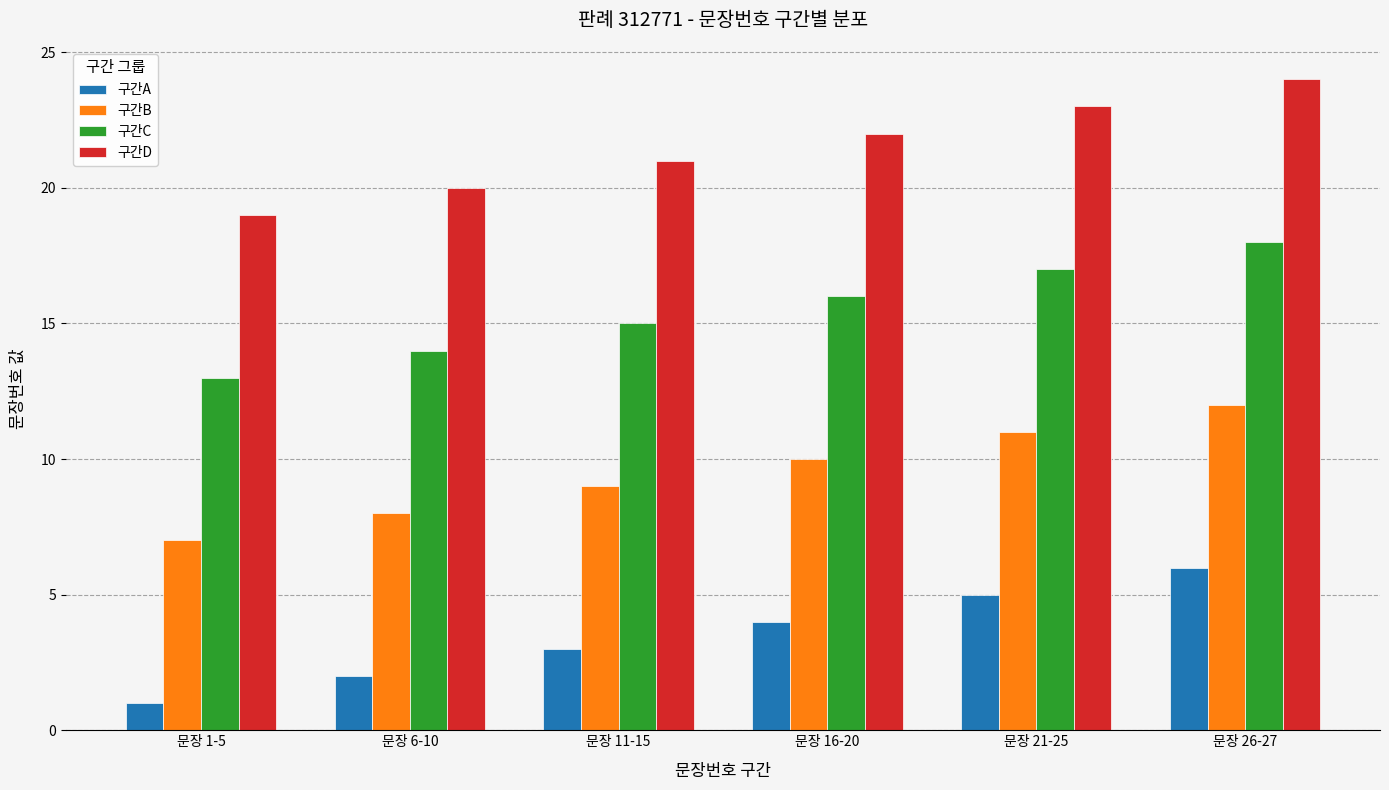

What is the maximum value shown in the chart?

24